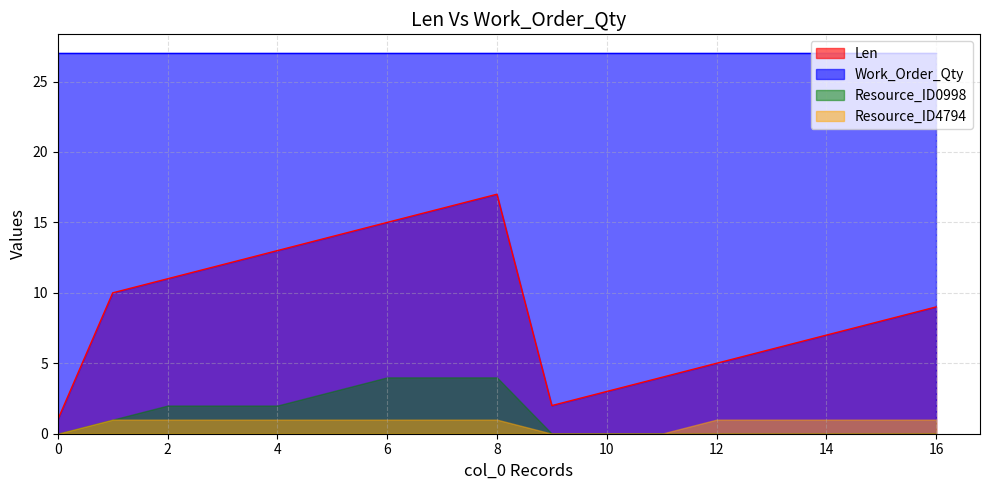

How many data points in Len are above 9?

8